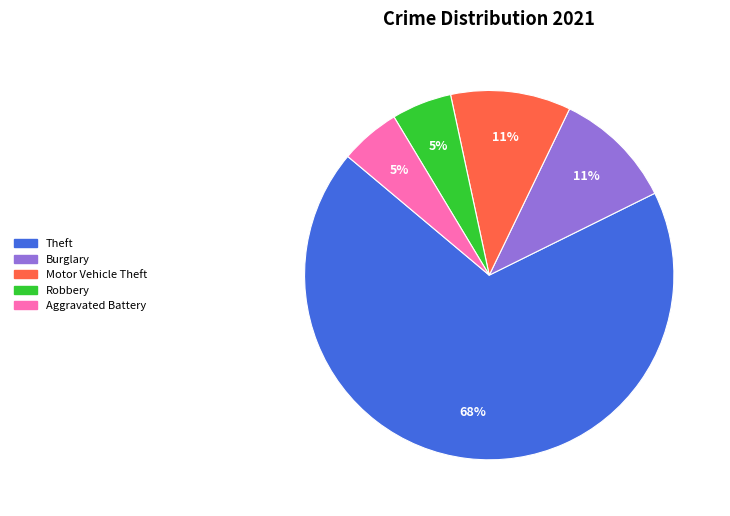

To the nearest percent, what is the difference between the largest and smallest slice percentages?

63%